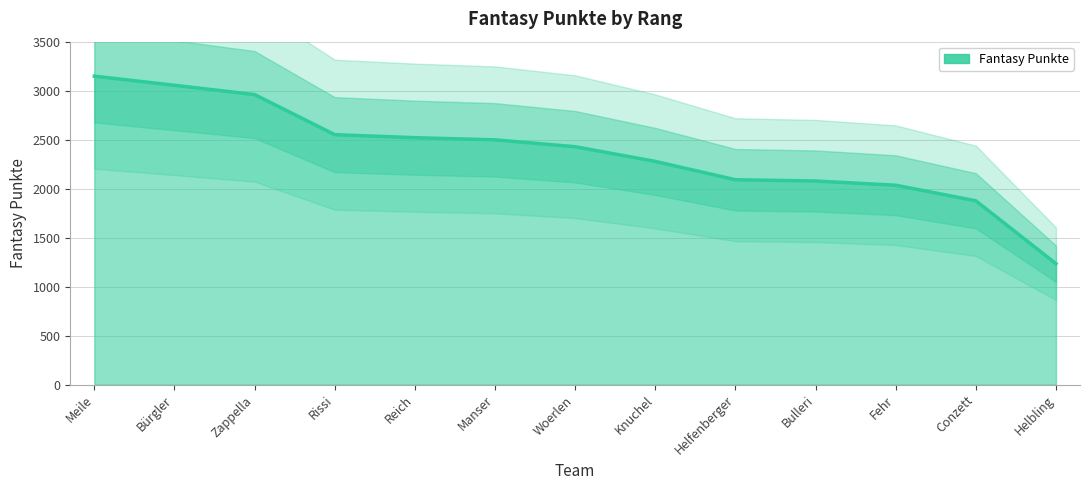

Is it true that the value at Fehr is 1331?

False